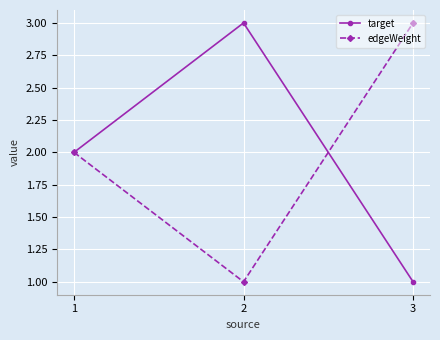

At 2, list the series in order from smallest to largest.

edgeWeight, target